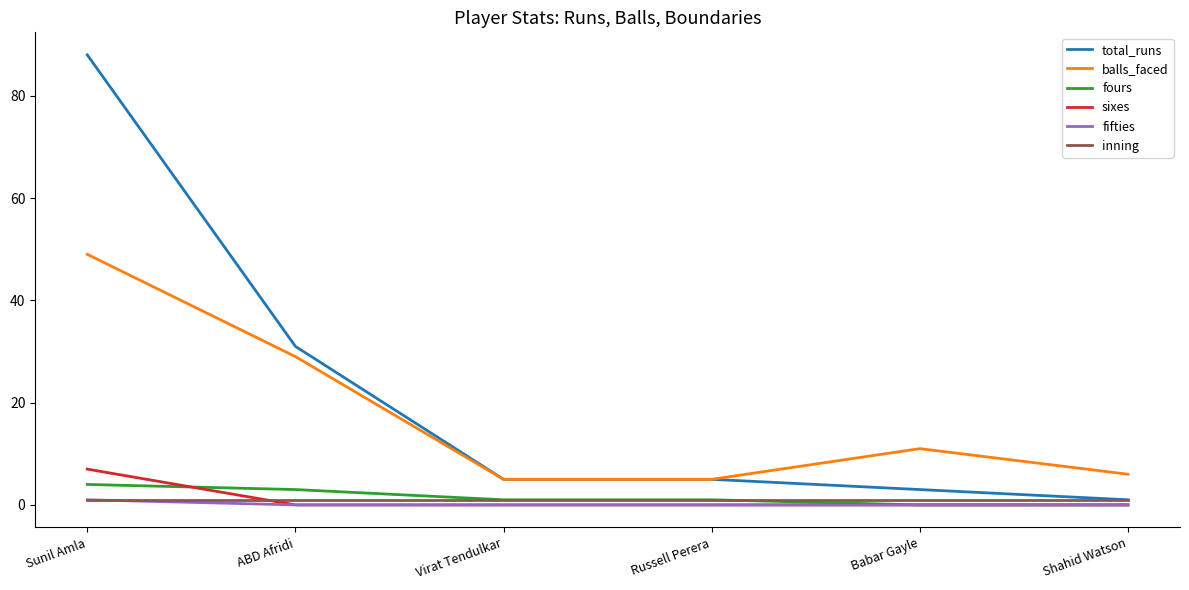

After their last crossing, which series has the higher values: sixes or inning?

inning